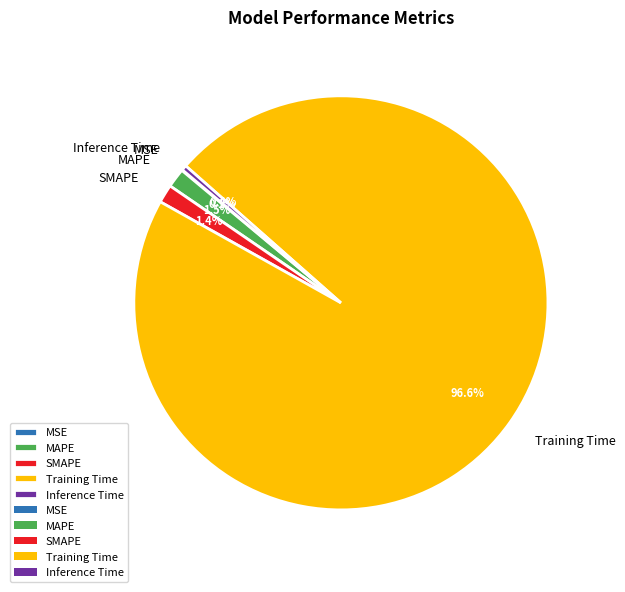

What is the largest slice in the pie chart?

Training Time